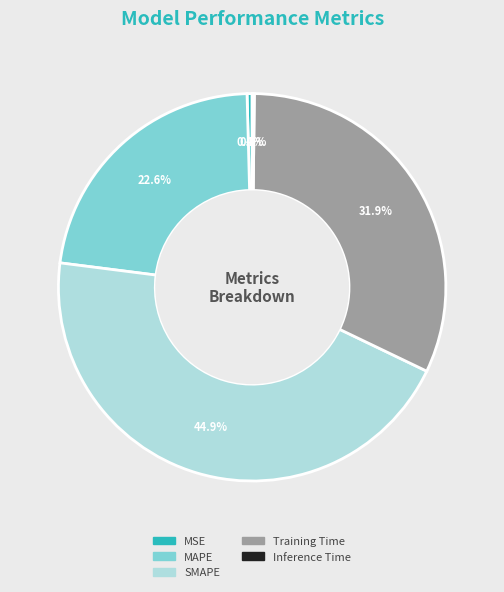

True or false: SMAPE accounts for 45% of the total.

True